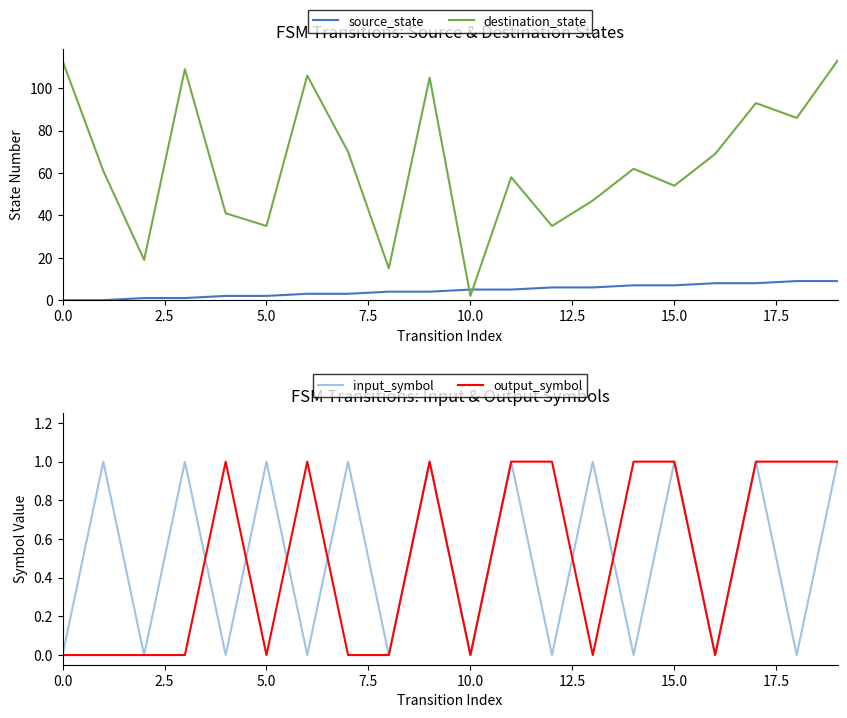

What is the difference between the second highest and second lowest values in the output_symbol series?

1